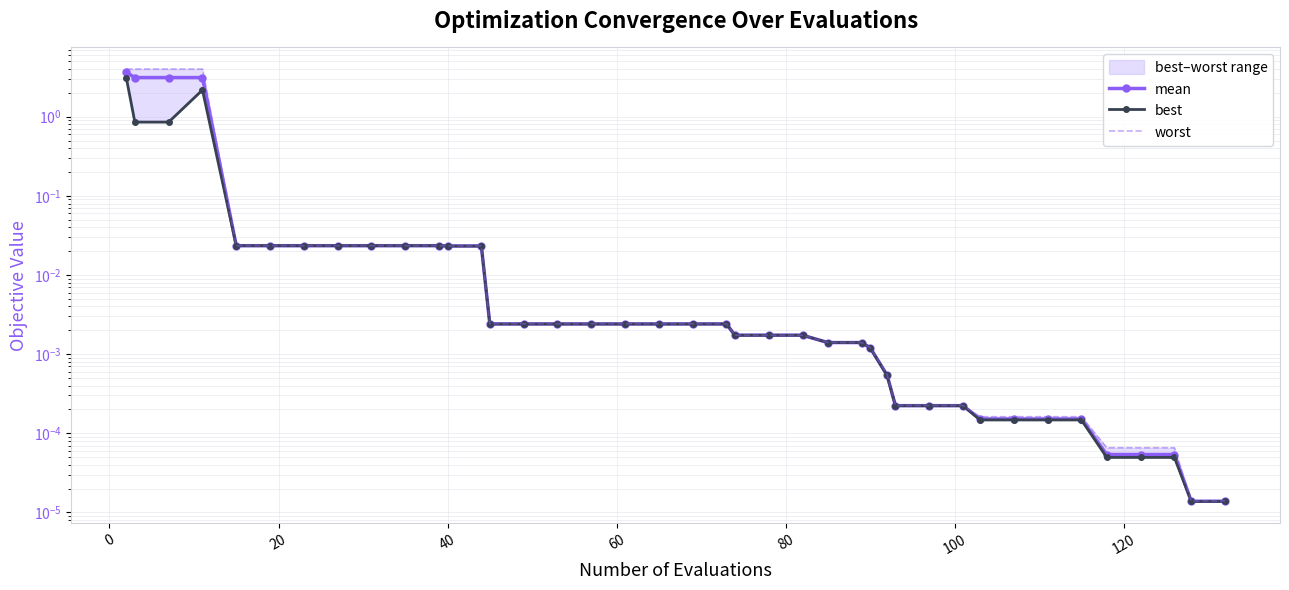

How many lines are shown in the chart?

3